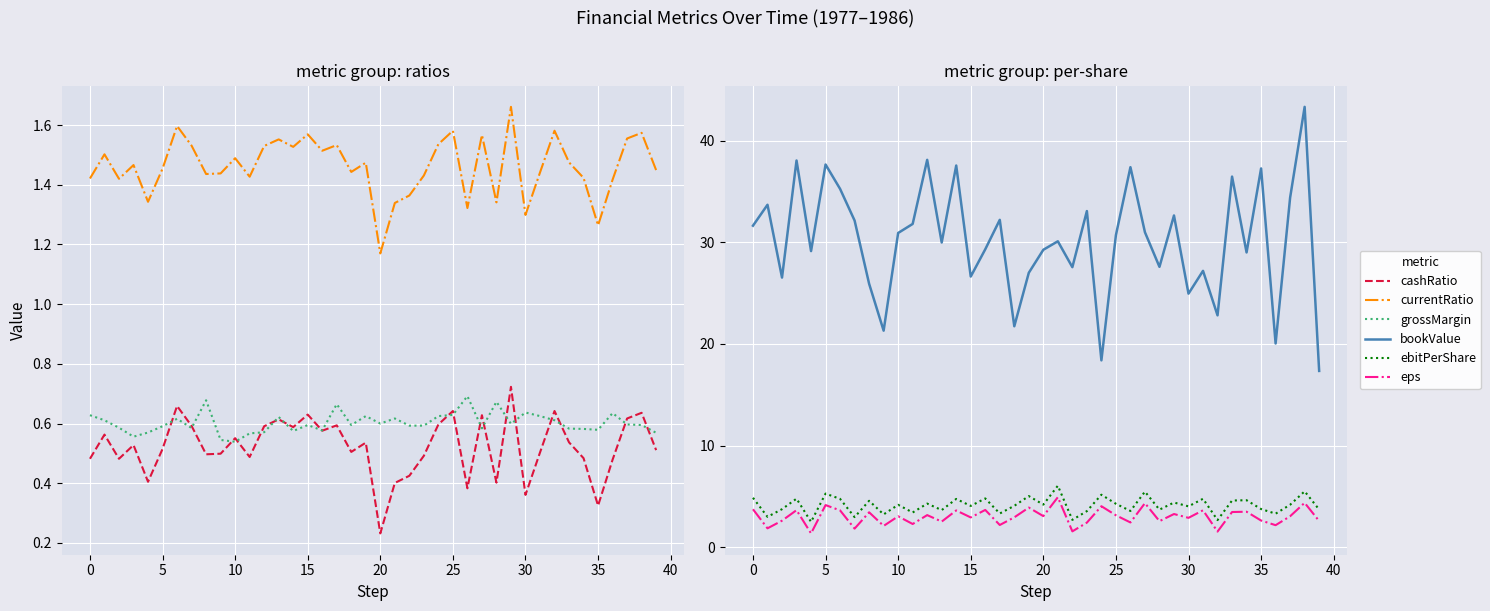

Reading left to right, what are all the values shown in this chart?

cashRatio: 0.5	0.6	0.5	0.5	0.4	0.5	0.7	0.6	0.5	0.5	0.6	0.5	0.6	0.6	0.6	0.6	0.6	0.6	0.5	0.5	0.2	0.4	0.4	0.5	0.6	0.6	0.4	0.6	0.4	0.7	0.4	0.5	0.6	0.5	0.5	0.3	0.5	0.6	0.6	0.5
currentRatio: 1.4	1.5	1.4	1.5	1.3	1.5	1.6	1.5	1.4	1.4	1.5	1.4	1.5	1.6	1.5	1.6	1.5	1.5	1.4	1.5	1.2	1.3	1.4	1.4	1.5	1.6	1.3	1.6	1.3	1.7	1.3	1.4	1.6	1.5	1.4	1.3	1.4	1.6	1.6	1.4
grossMargin: 0.6	0.6	0.6	0.6	0.6	0.6	0.6	0.6	0.7	0.5	0.5	0.6	0.6	0.6	0.6	0.6	0.6	0.7	0.6	0.6	0.6	0.6	0.6	0.6	0.6	0.6	0.7	0.6	0.7	0.6	0.6	0.6	0.6	0.6	0.6	0.6	0.6	0.6	0.6	0.6
bookValue: 31.6	33.7	26.5	38.1	29.1	37.7	35.3	32.1	25.9	21.3	30.9	31.8	38.1	30.0	37.6	26.6	29.3	32.2	21.7	27.0	29.3	30.1	27.6	33.1	18.4	30.7	37.4	31.0	27.6	32.6	25.0	27.2	22.8	36.5	29.0	37.3	20.0	34.4	43.3	17.3
ebitPerShare: 4.9	3.0	3.7	4.8	2.5	5.3	4.8	3.0	4.6	3.2	4.2	3.4	4.3	3.6	4.7	4.1	4.8	3.3	4.1	5.0	4.2	6.0	2.7	3.5	5.2	4.3	3.6	5.5	3.7	4.4	4.0	4.8	2.7	4.6	4.6	3.8	3.3	4.2	5.5	3.7
eps: 3.7	1.9	2.6	3.6	1.4	4.1	3.6	1.8	3.4	2.1	3.0	2.3	3.2	2.5	3.6	2.9	3.7	2.2	2.9	3.9	3.1	4.9	1.6	2.4	4.0	3.1	2.4	4.3	2.6	3.3	2.9	3.6	1.5	3.5	3.5	2.6	2.2	3.0	4.4	2.6